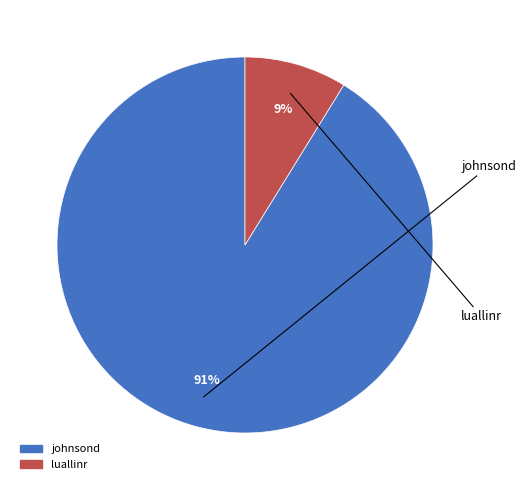

To the nearest percent, what percentage of the pie is luallinr?

9%